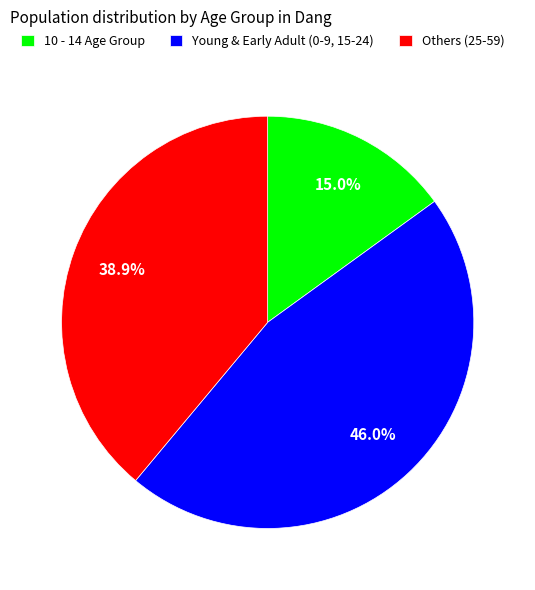

To the nearest percent, what is the difference between the largest and smallest slice percentages?

31%